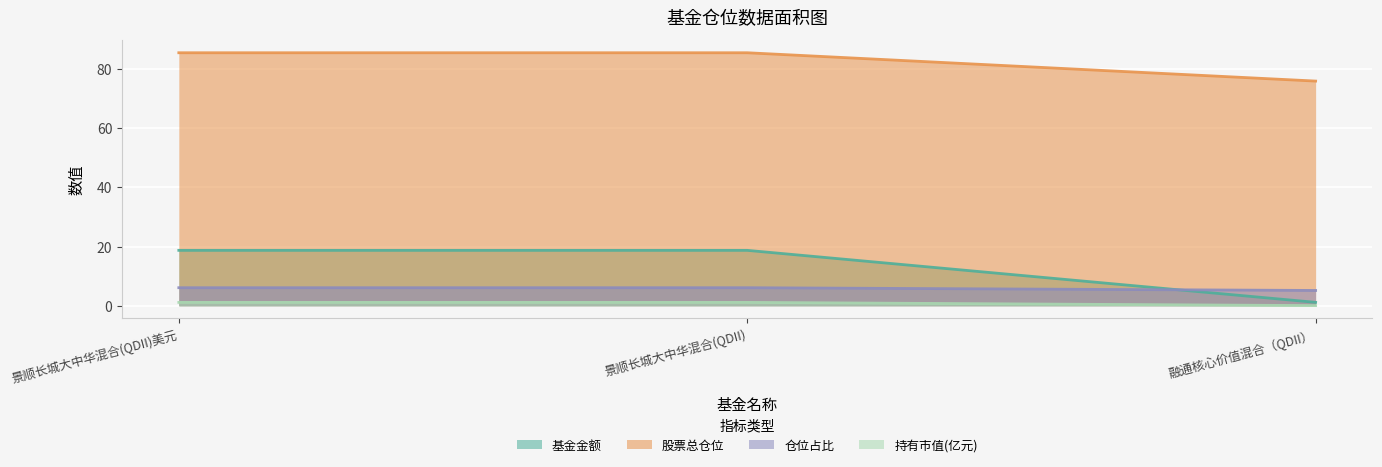

What is the total value across all series at 景顺长城大中华混合(QDII)?

111.4